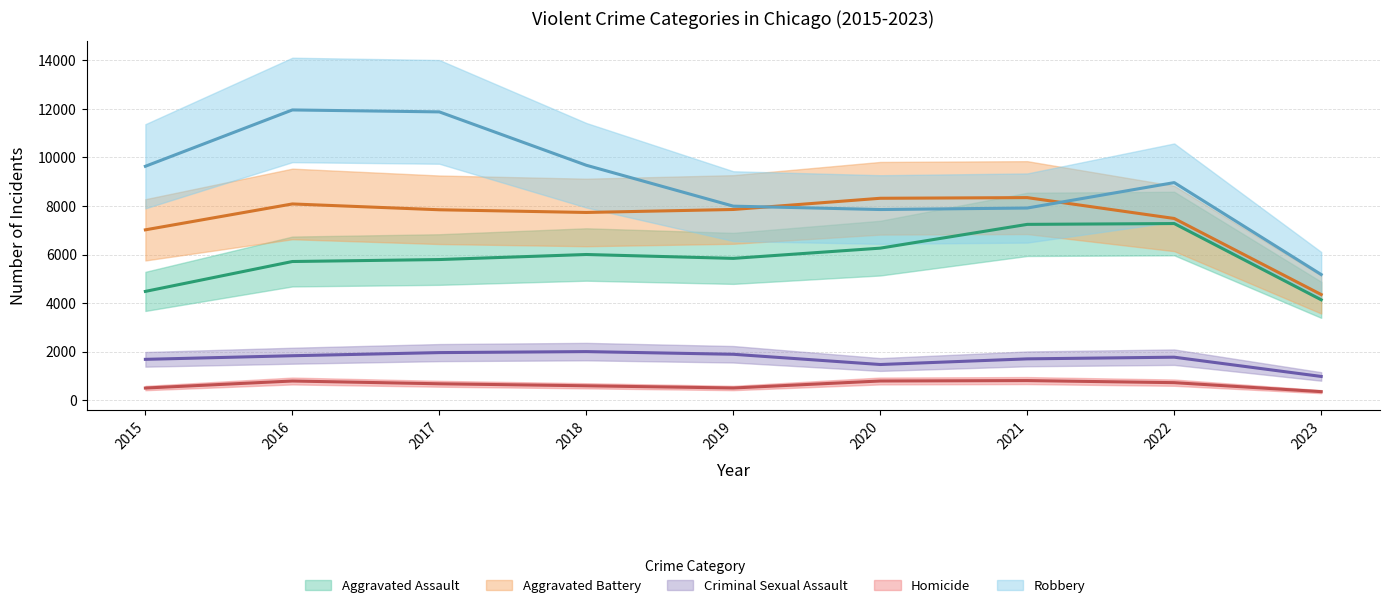

At 2020, list the series in order from largest to smallest.

Aggravated Battery, Robbery, Aggravated Assault, Criminal Sexual Assault, Homicide